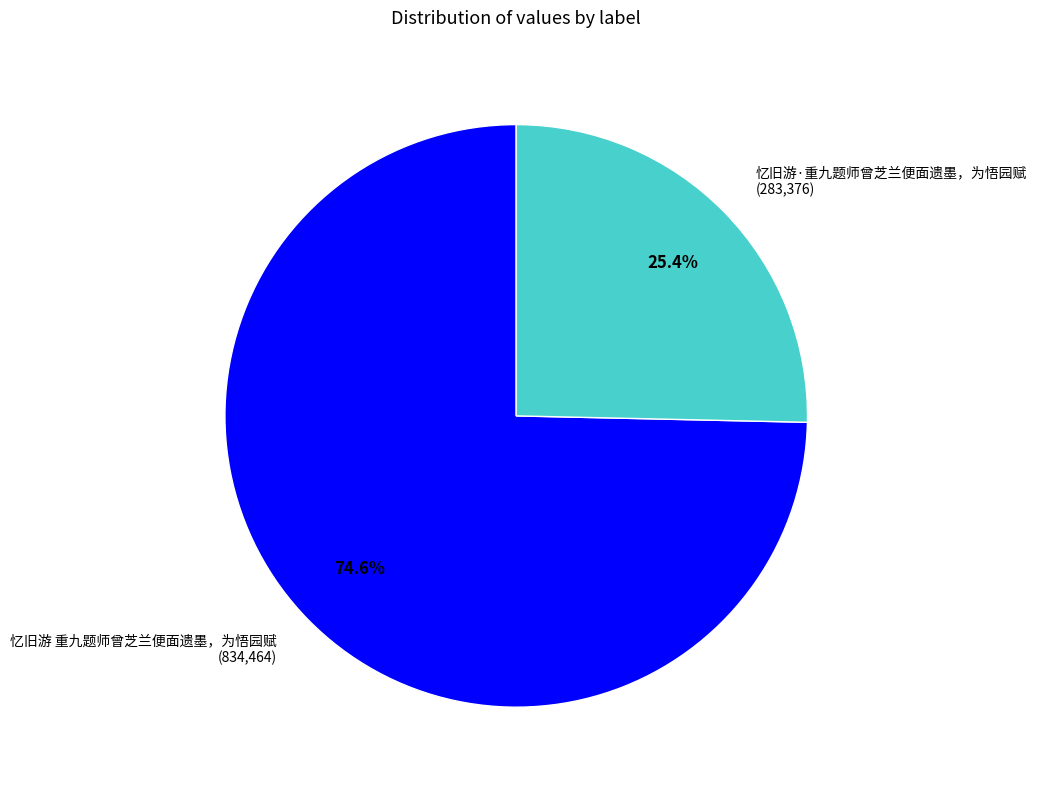

Is it true that 忆旧游 重九题师曾芝兰便面遗墨，为悟园赋 is 64% of the pie?

False